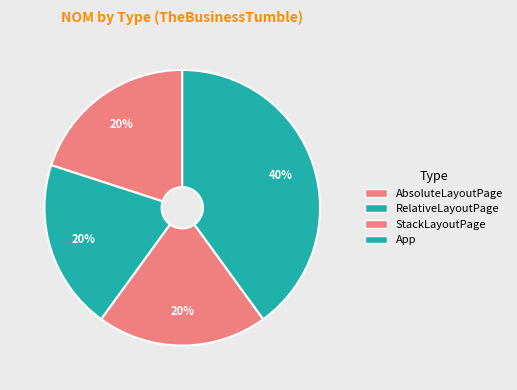

True or false: App accounts for 28% of the total.

False